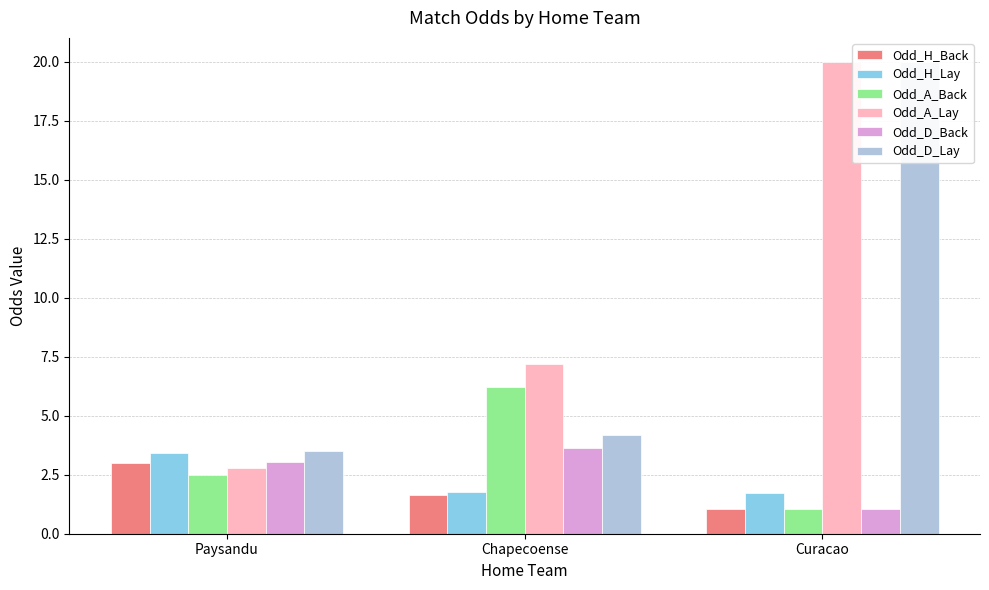

What are all the series names shown in the legend?

Odd_H_Back, Odd_H_Lay, Odd_A_Back, Odd_A_Lay, Odd_D_Back, Odd_D_Lay